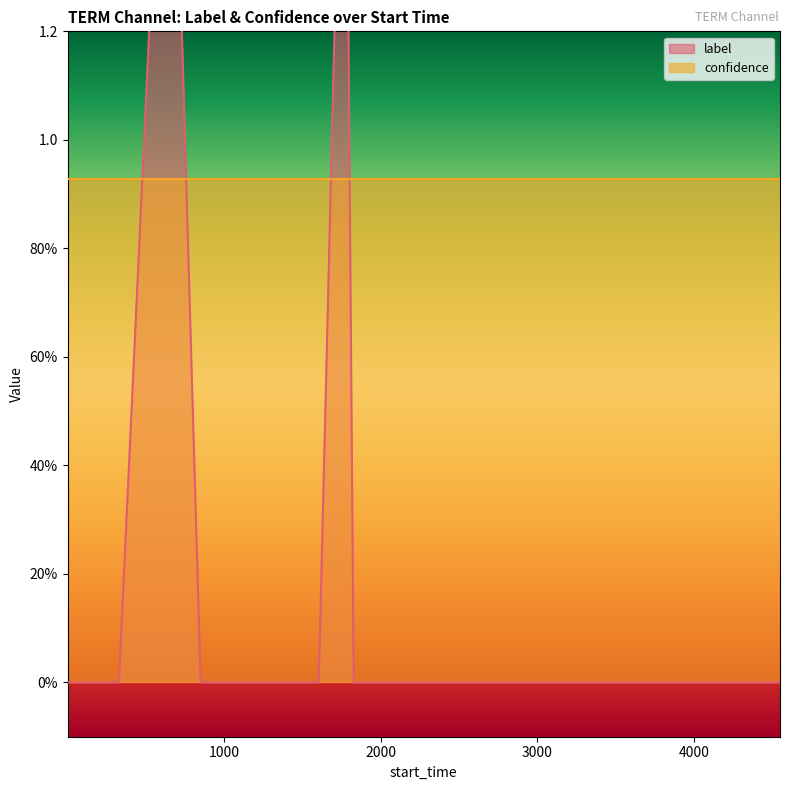

Between 4000 and 3000, which is larger?

4000